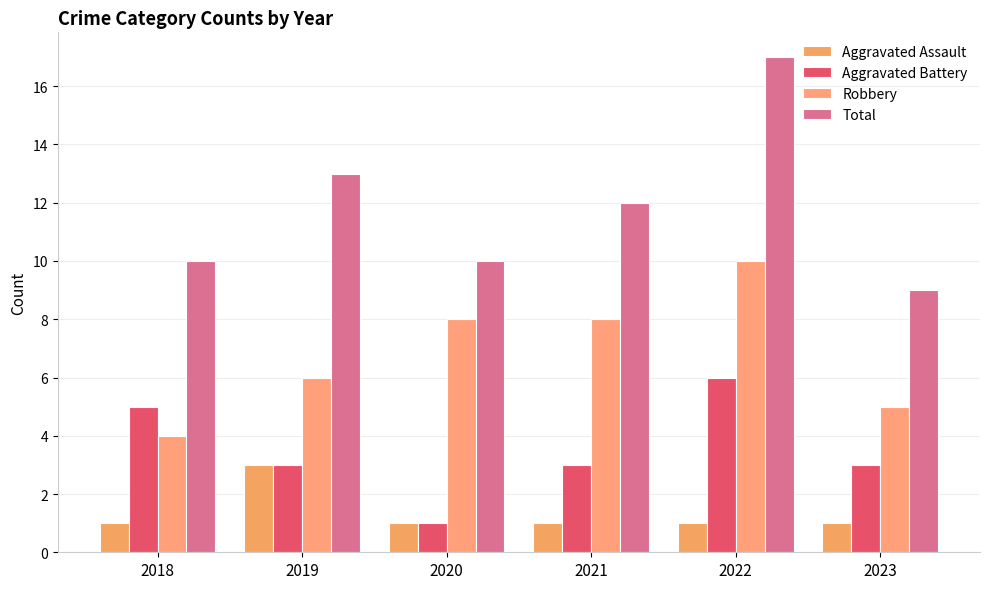

Between 2021 and 2023, which is larger?

2021